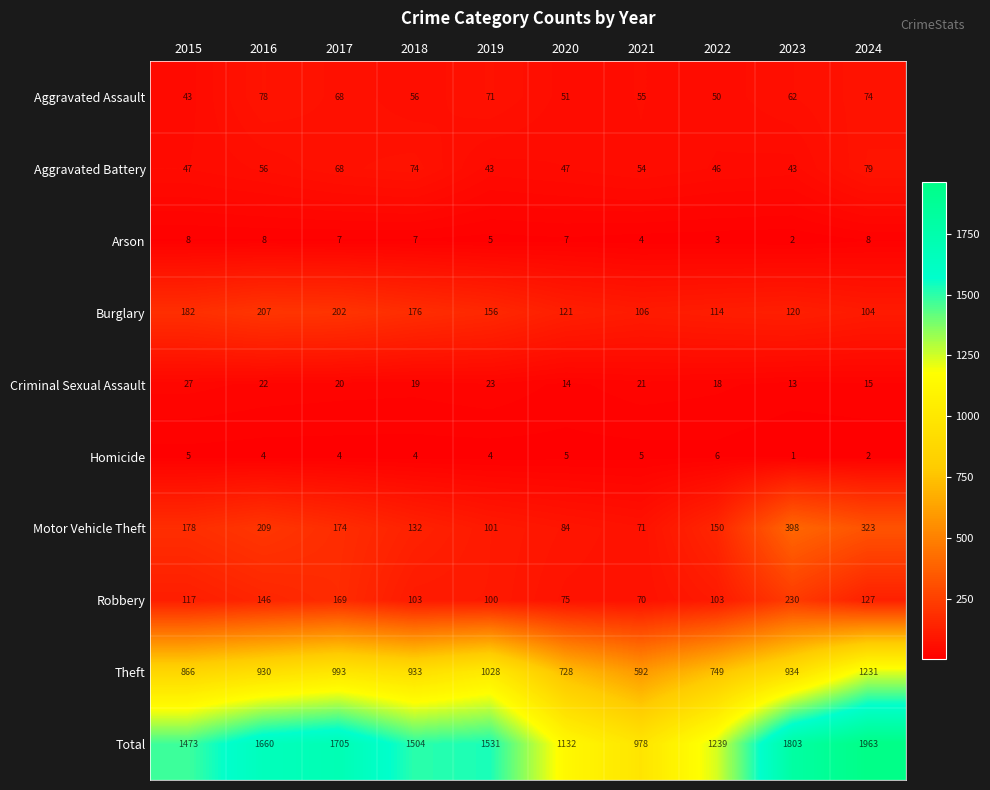

What is the sum of the Arson values at 2020 and 2024?

15